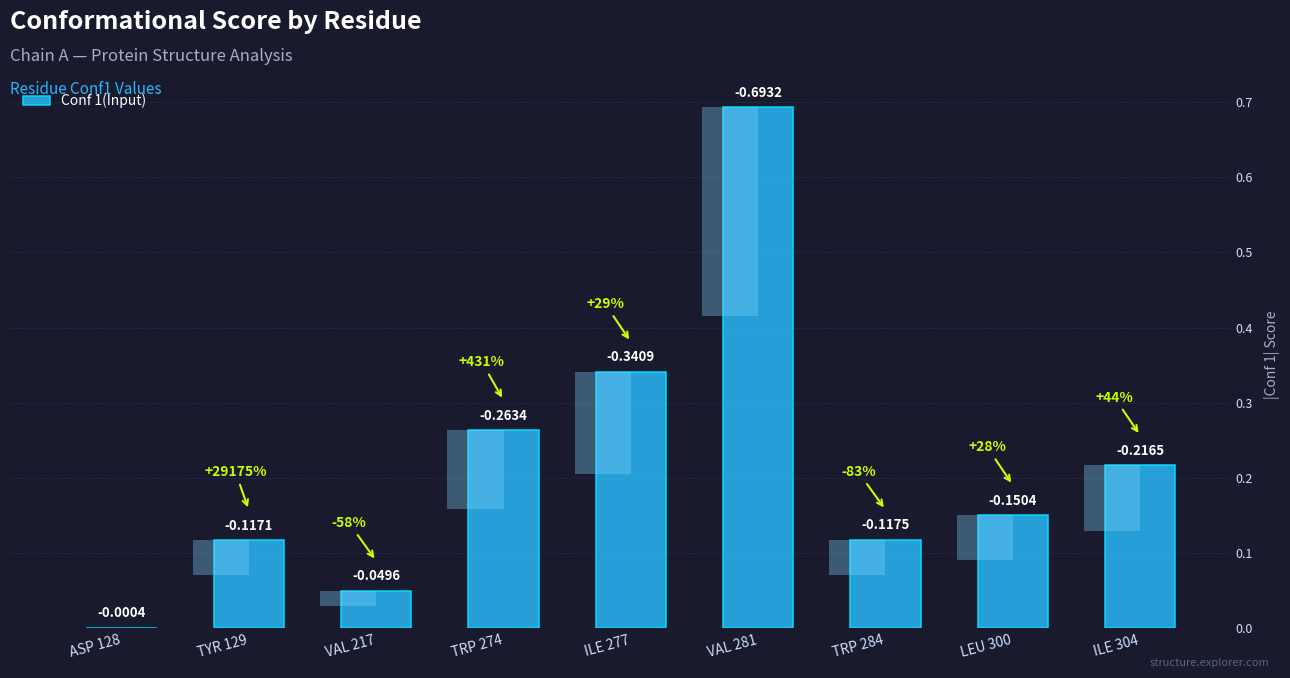

Which category has the lowest value across all series?

ASP 128